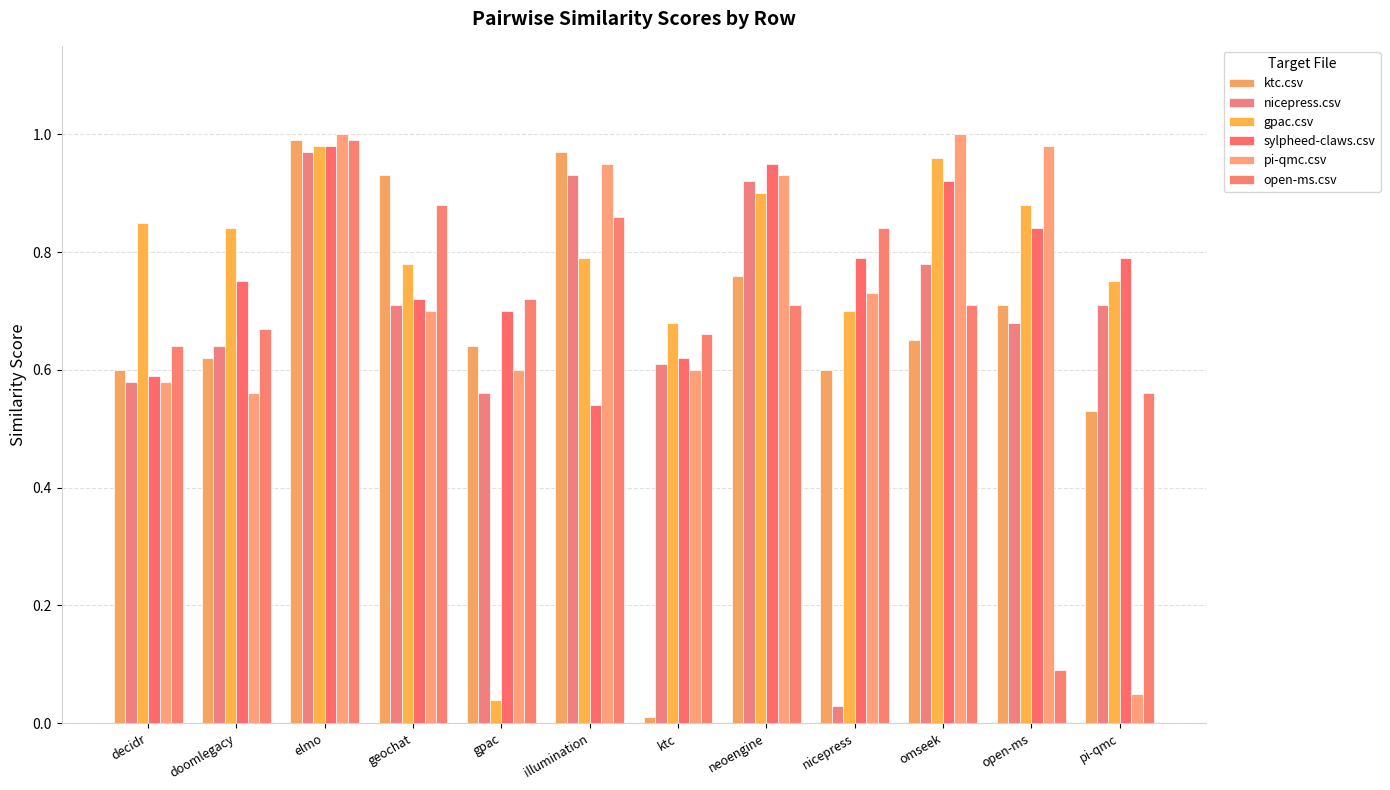

At which label does gpac.csv reach its minimum?

gpac